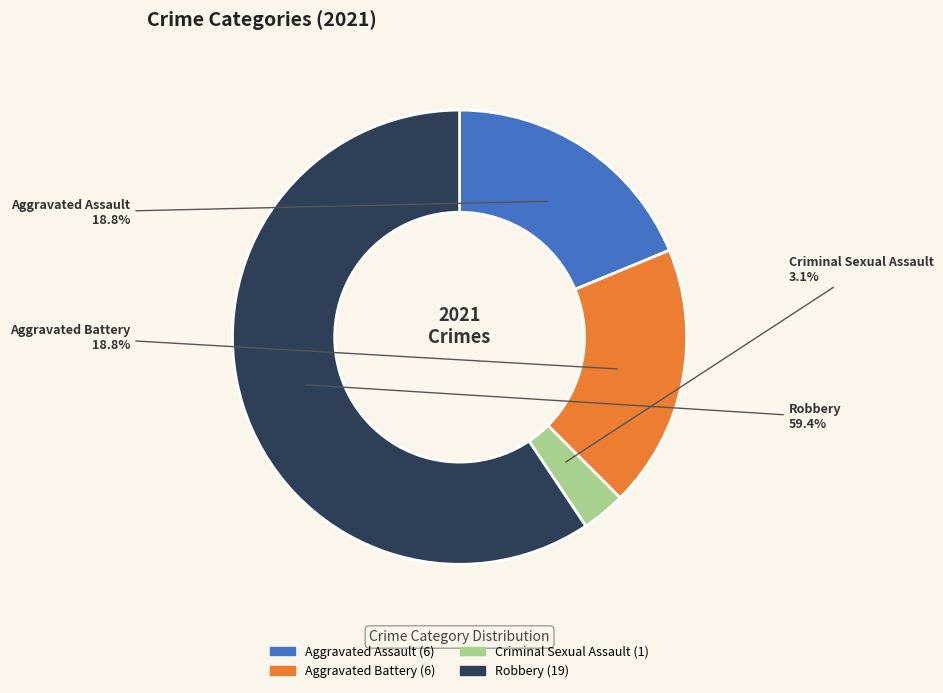

What portion of the pie excludes Criminal Sexual Assault?

96.9%